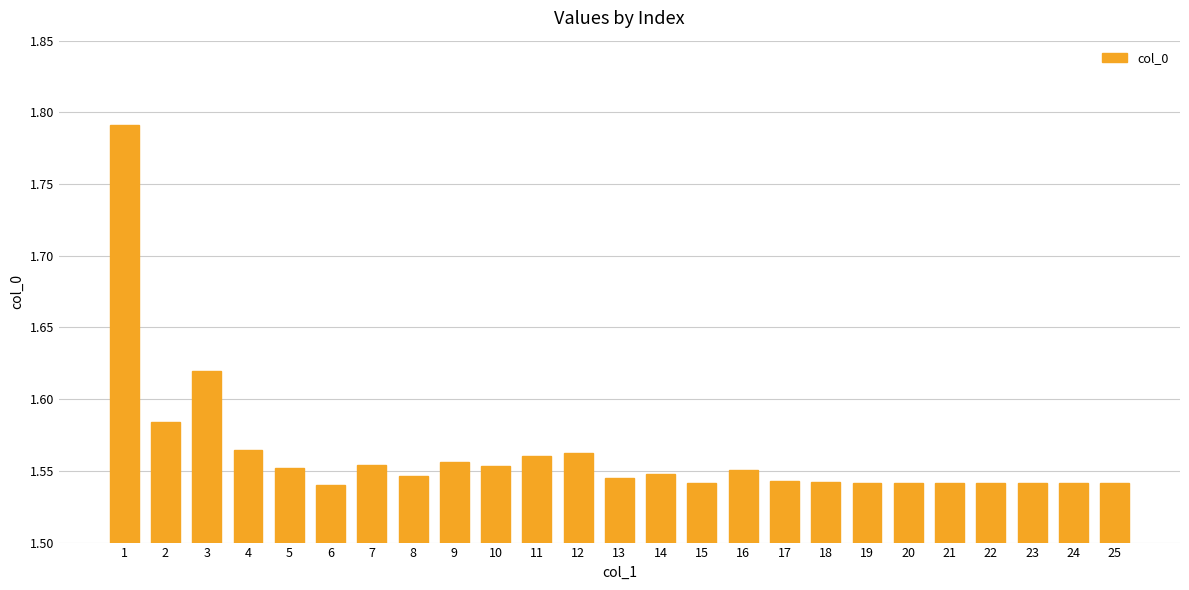

What is the difference between the maximum and minimum values?

0.3